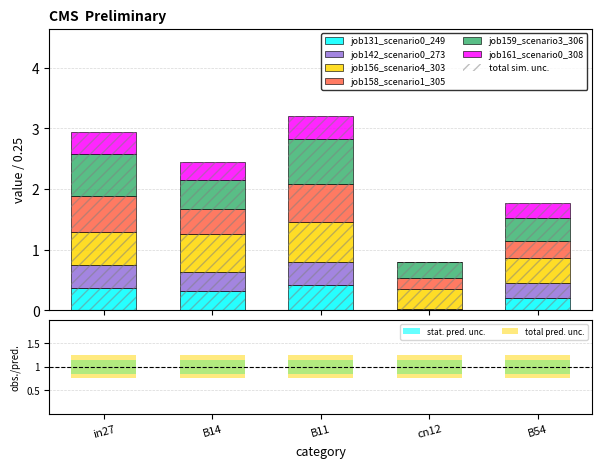

What is the difference between the second highest and second lowest values in the job161_scenario0_308 series?

0.1